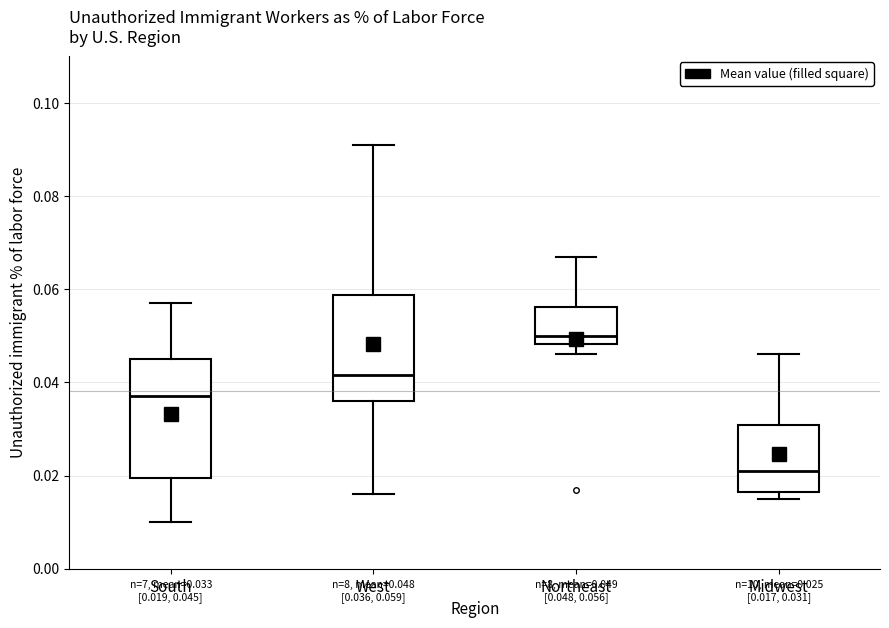

Which box has the highest median line?

Northeast